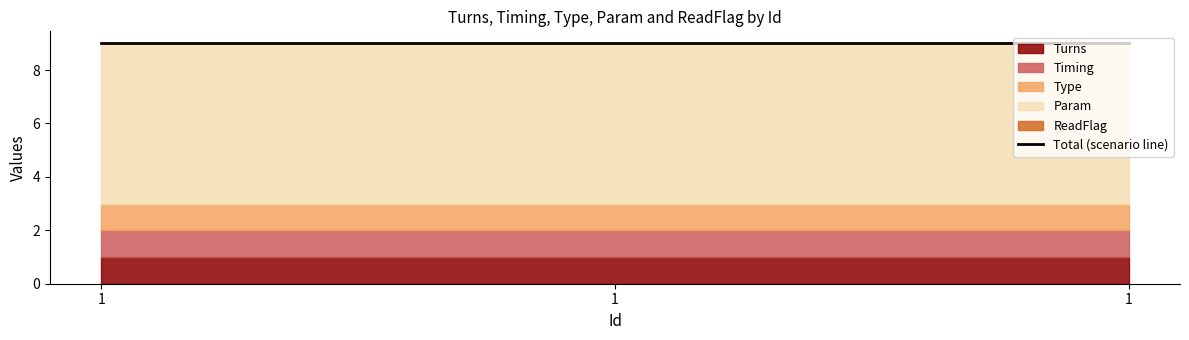

What are all the series names shown in the legend?

Turns, Timing, Type, Param, ReadFlag